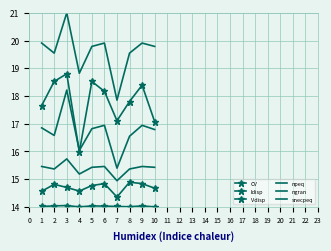

How many interior local peaks does the Vdisp series have?

3